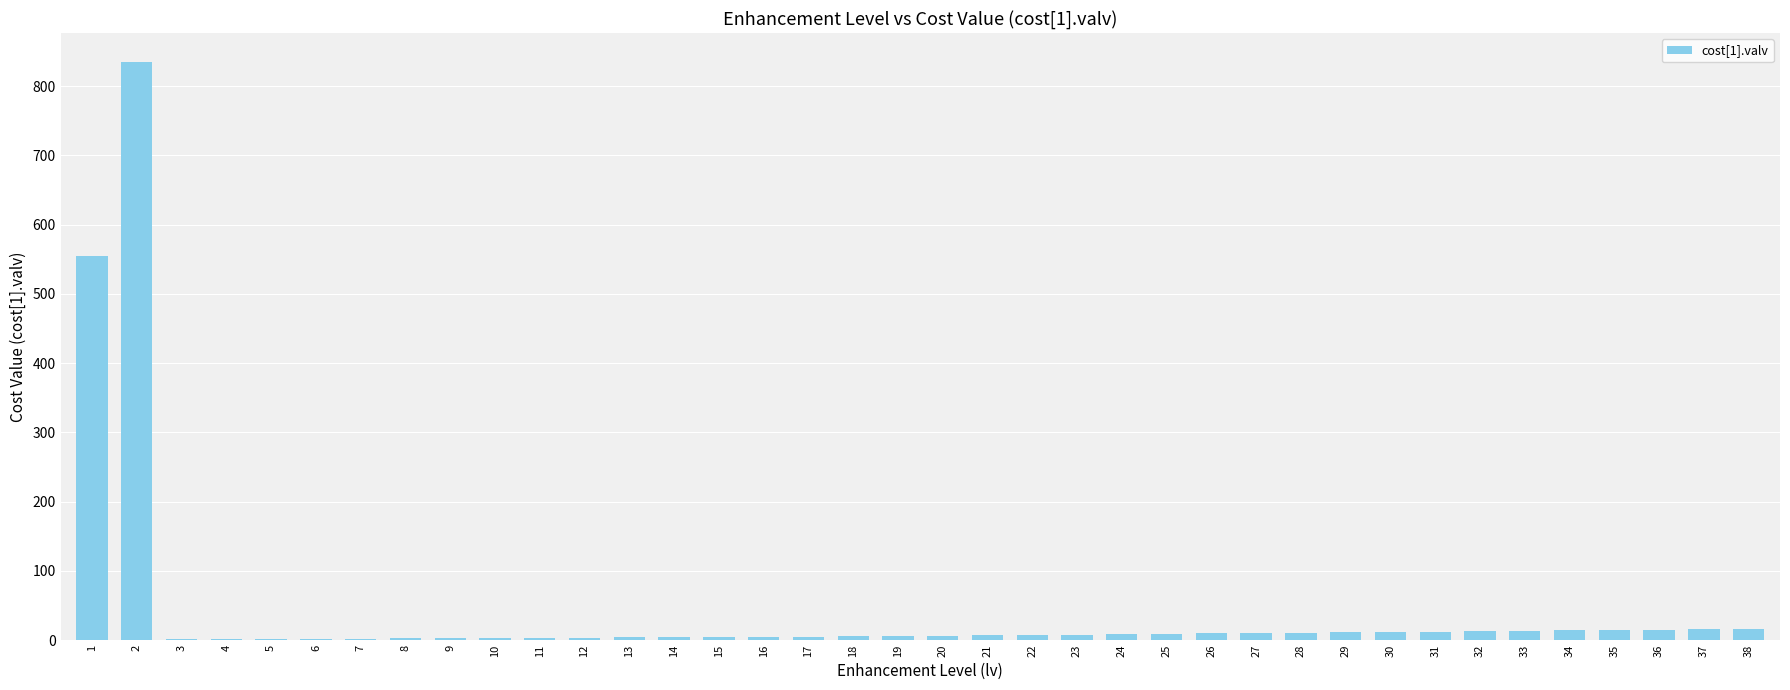

At which label does the data first exceed 7?

1